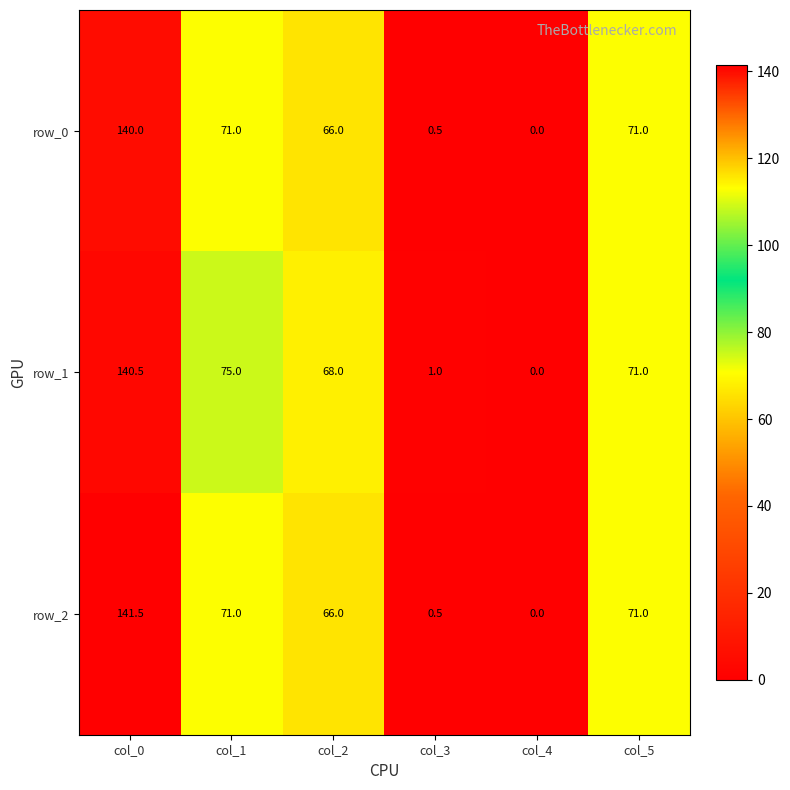

Is it true that row_1 equals 140.5 at col_0?

True